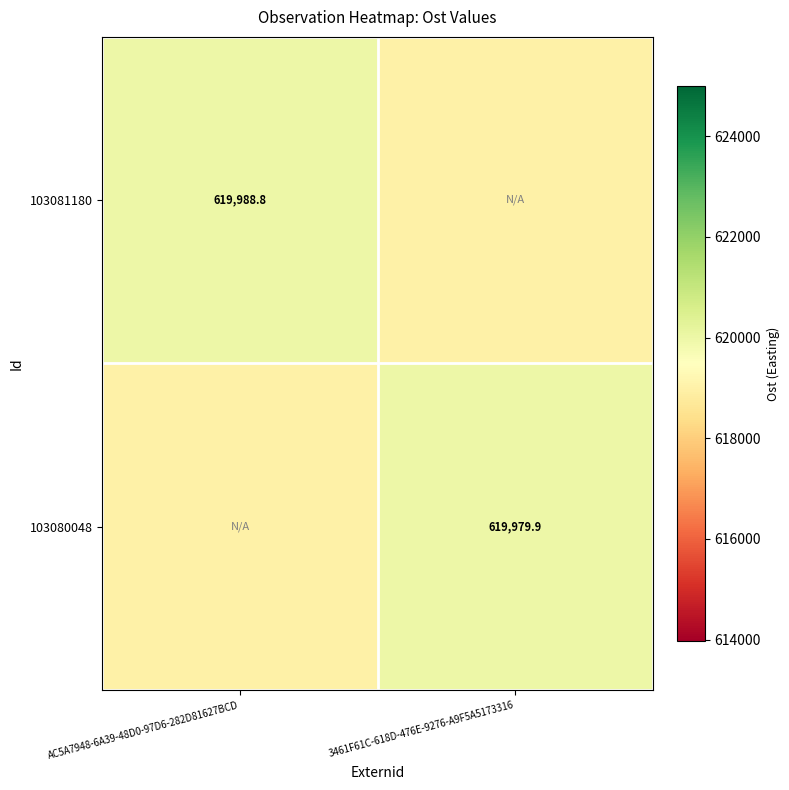

What is the difference between the highest and lowest values at AC5A7948-6A39-48D0-97D6-282D81627BCD?

1008.9